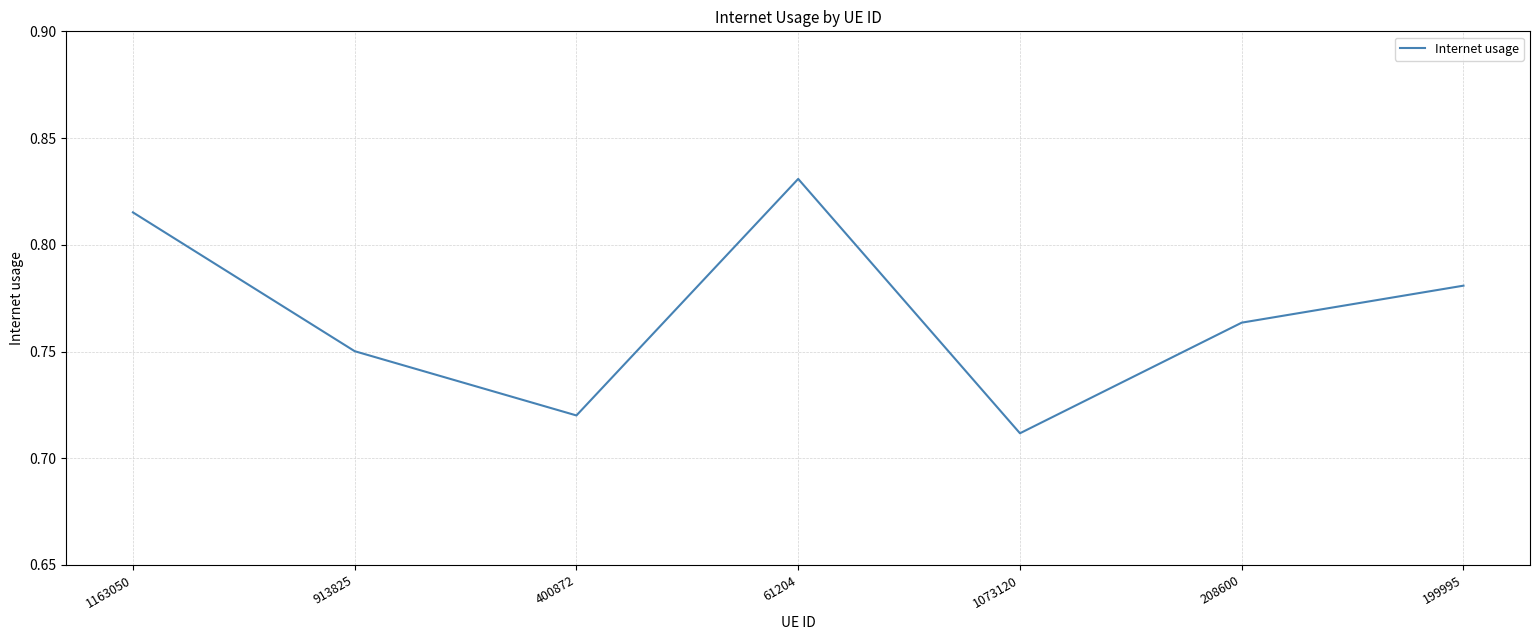

How many values are between 0 and 1?

7